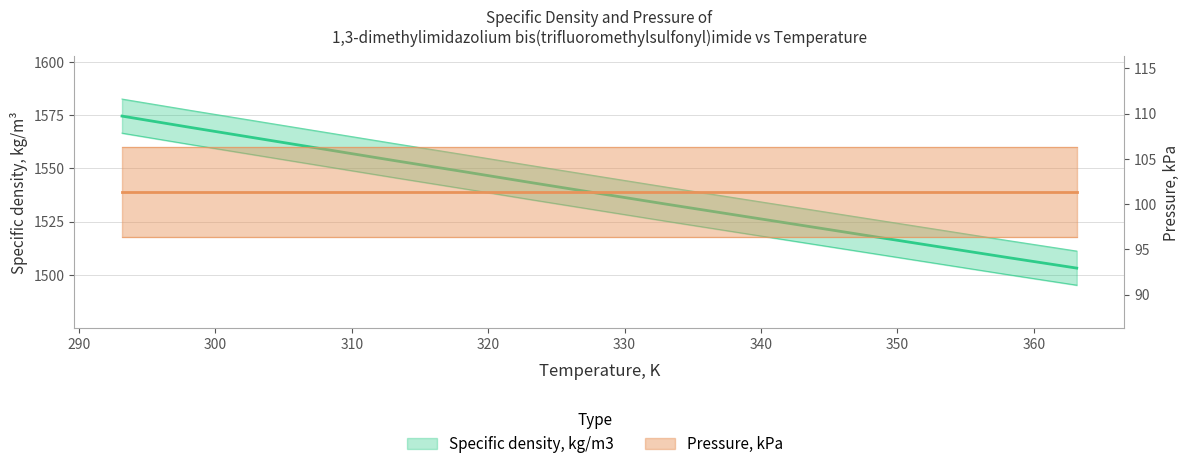

Which label corresponds to the largest value in the chart?

293.15